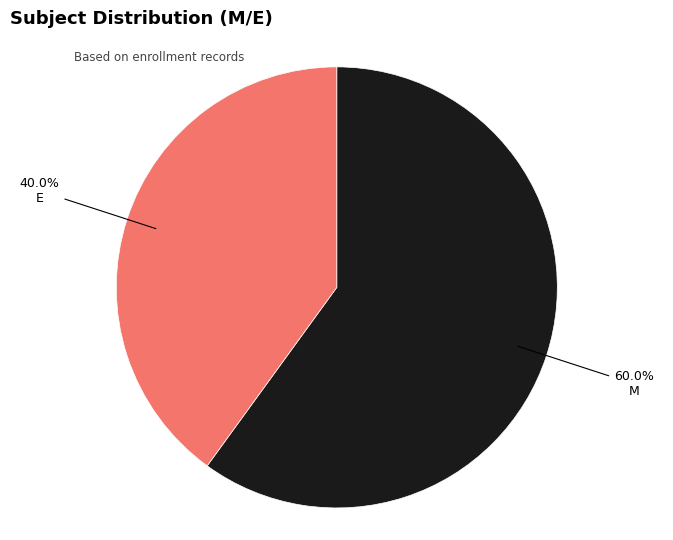

Is there any slice that represents more than half of the pie?

Yes